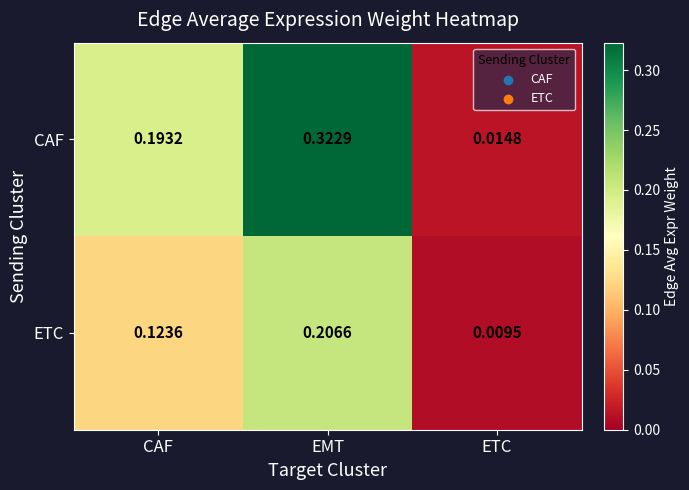

Where is CAF nearest to the value 0?

ETC